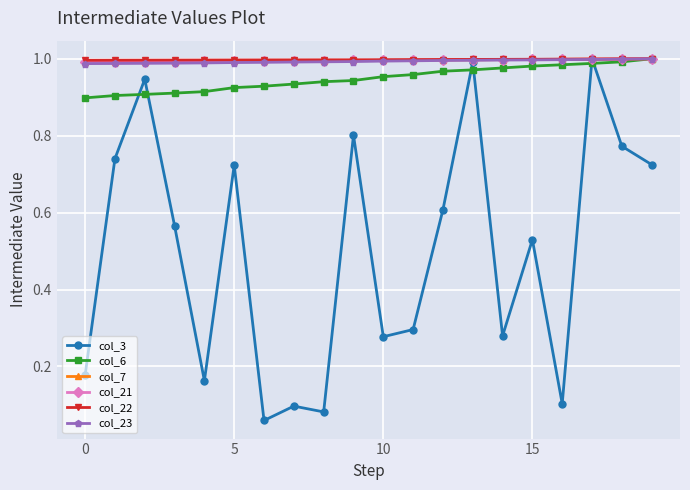

Which series has the widest spread of values?

col_3